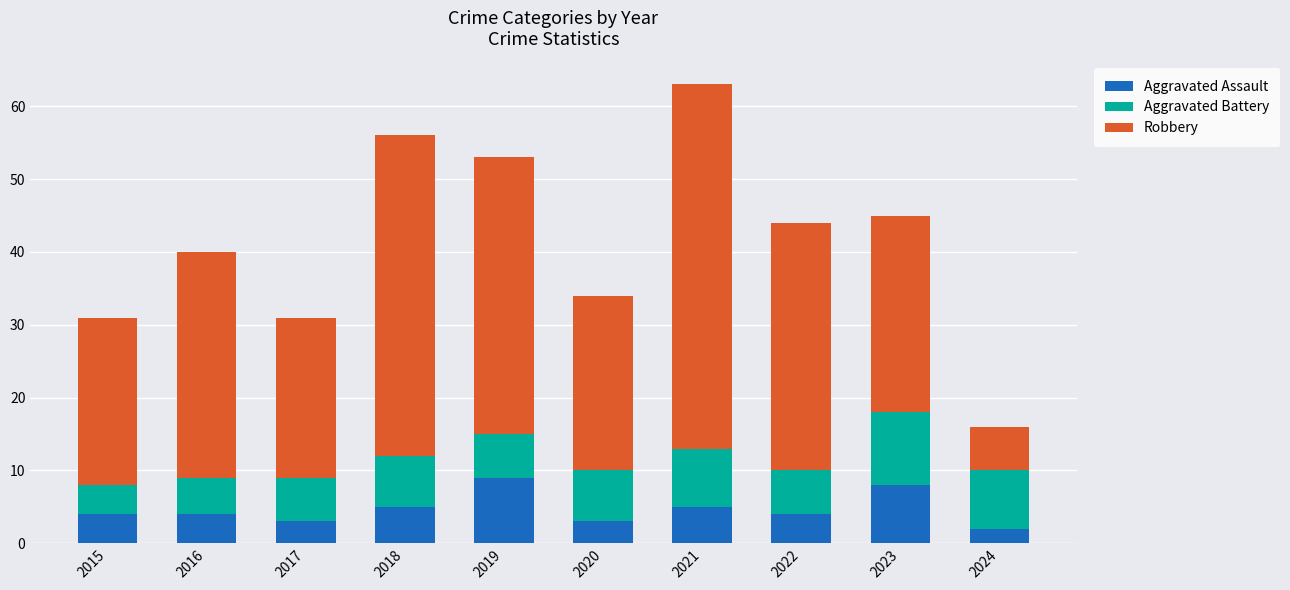

What is the total value across all series at 2019?

53